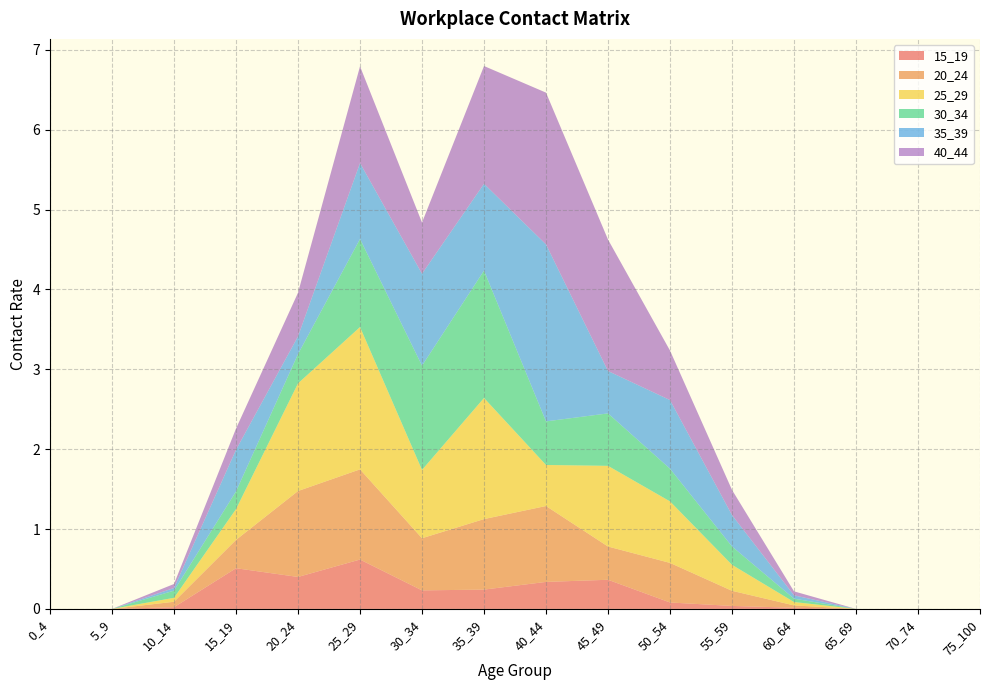

Reading left to right, what are all the values shown in this chart?

15_19: 0.0	0.0	0.0	0.5	0.4	0.6	0.2	0.2	0.3	0.4	0.1	0.0	0.0	0.0	0.0	0.0
20_24: 0.0	0.0	0.1	0.4	1.1	1.1	0.7	0.9	1.0	0.4	0.5	0.2	0.0	0.0	0.0	0.0
25_29: 0.0	0.0	0.0	0.4	1.3	1.8	0.9	1.5	0.5	1.0	0.8	0.3	0.0	0.0	0.0	0.0
30_34: 0.0	0.0	0.1	0.2	0.4	1.1	1.3	1.6	0.5	0.7	0.4	0.2	0.0	0.0	0.0	0.0
35_39: 0.0	0.0	0.0	0.5	0.2	1.0	1.2	1.1	2.2	0.5	0.9	0.4	0.0	0.0	0.0	0.0
40_44: 0.0	0.0	0.0	0.3	0.5	1.2	0.6	1.5	1.9	1.6	0.6	0.3	0.0	0.0	0.0	0.0